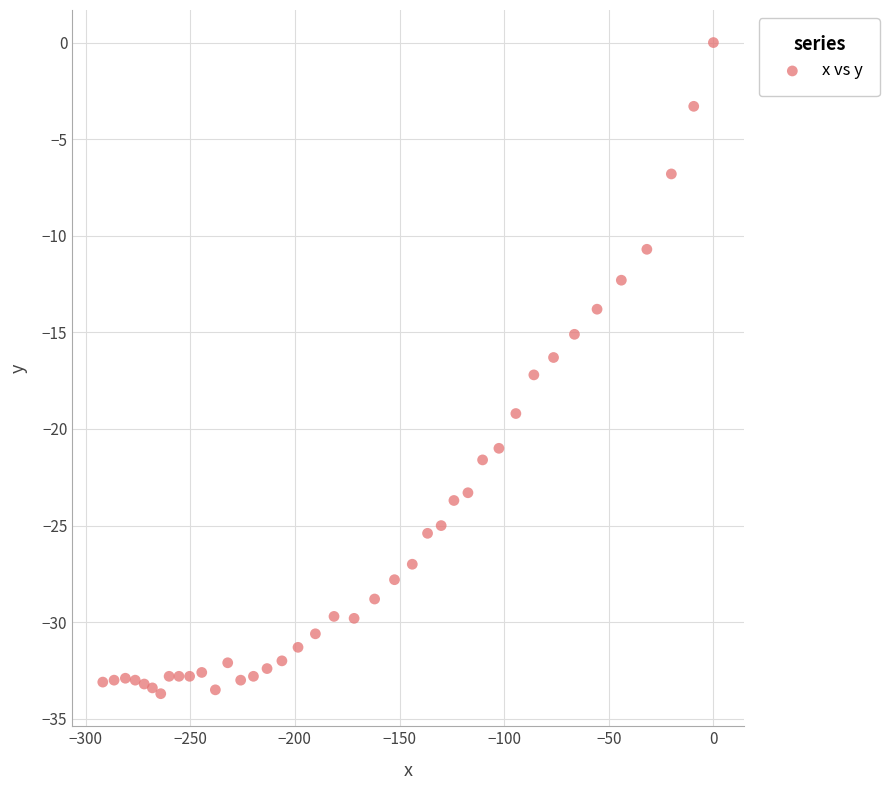

What is the range of Y values (max minus min)?

33.7